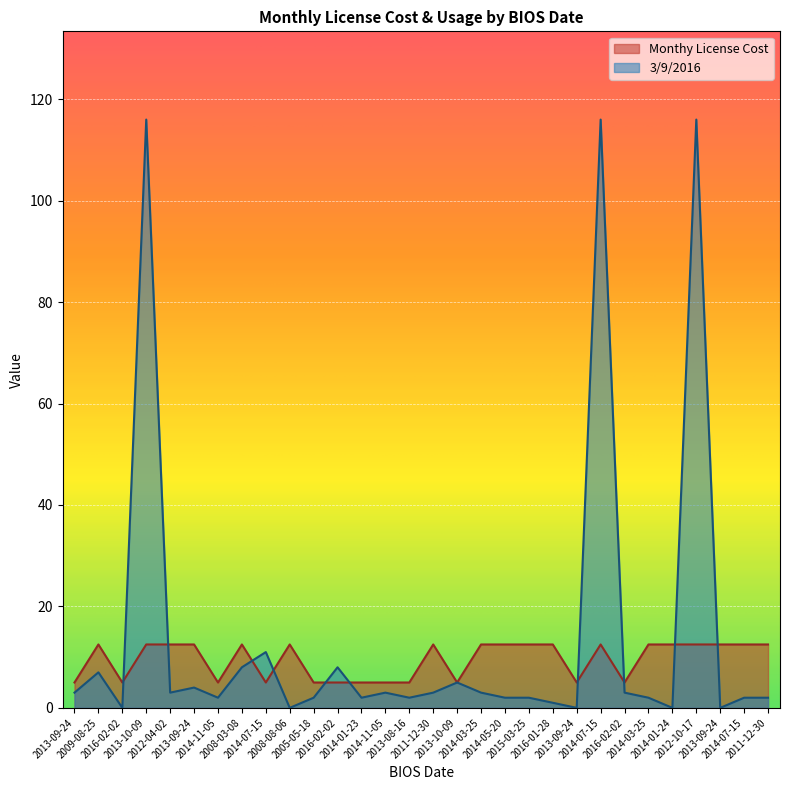

True or false: 3/9/2016 and Monthy License Cost intersect in this chart.

True